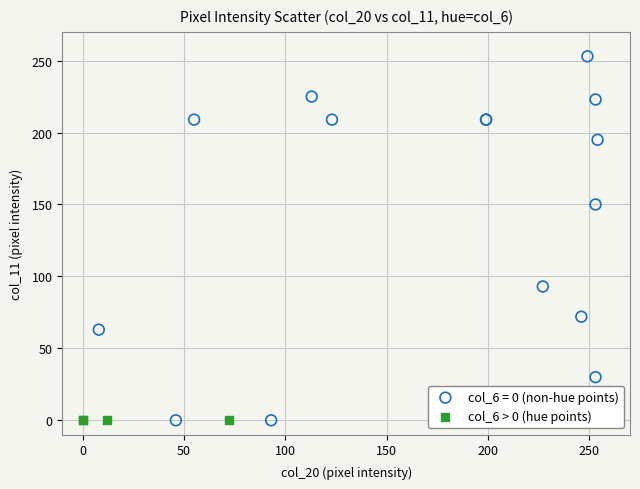

Which series reaches the maximum Y coordinate?

col_6 = 0 (non-hue points)